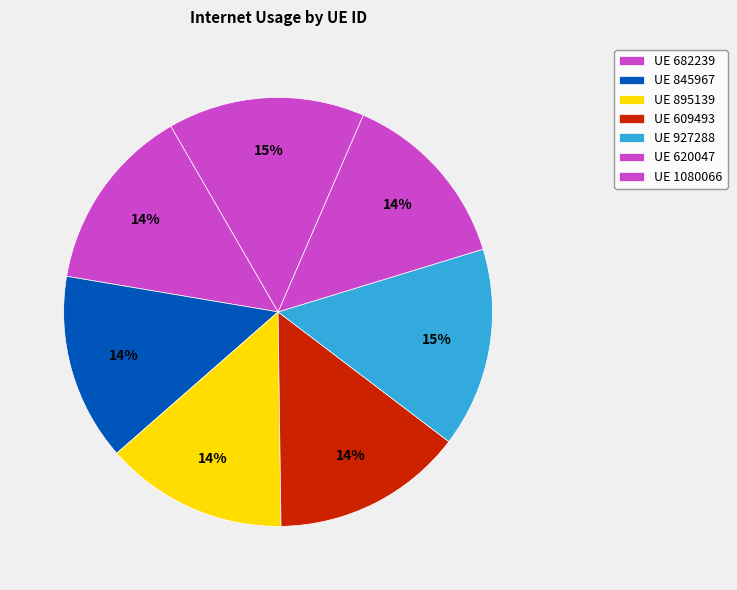

Count the number of slices in the pie.

7